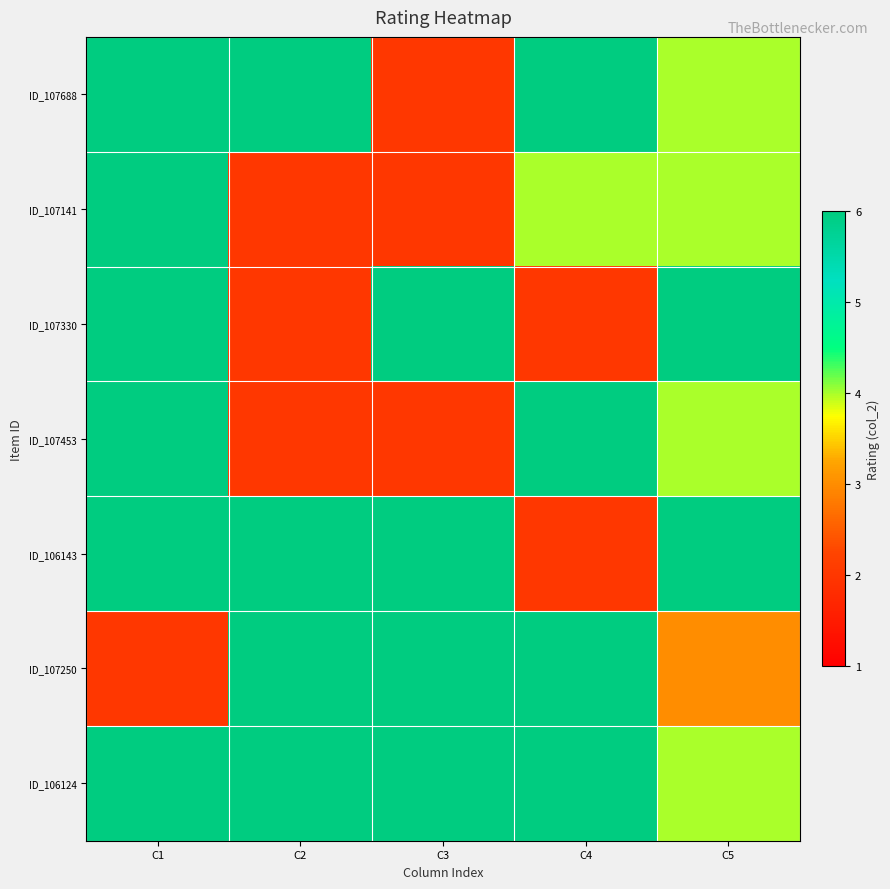

How many categories are shown in the chart?

5